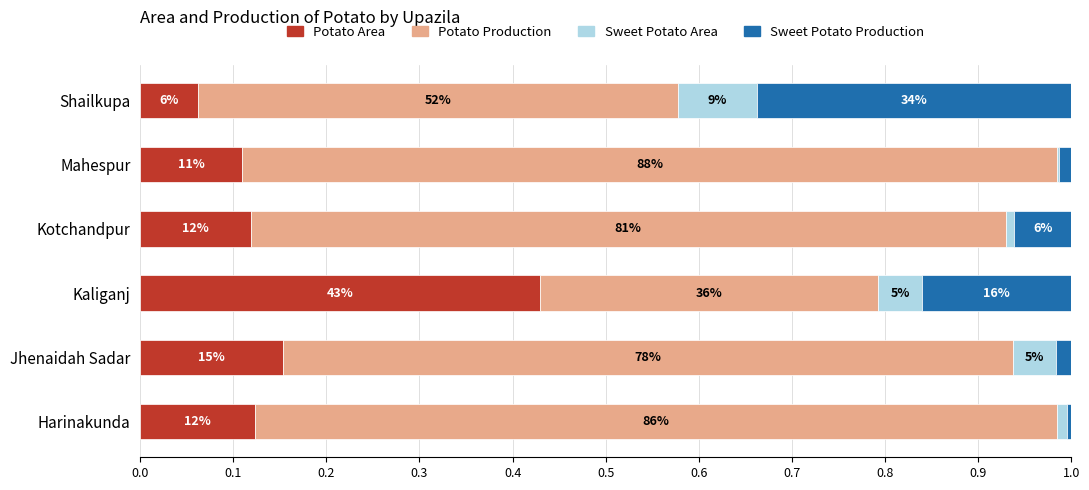

What are all the series names shown in the legend?

Potato Area, Potato Production, Sweet Potato Area, Sweet Potato Production